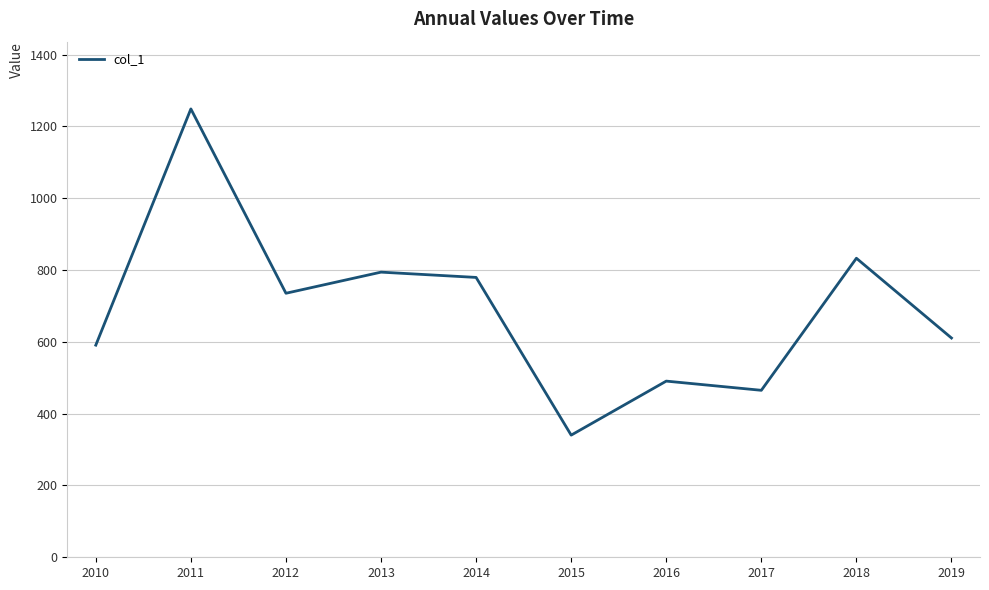

What is the difference between the maximum and minimum values?

908.6